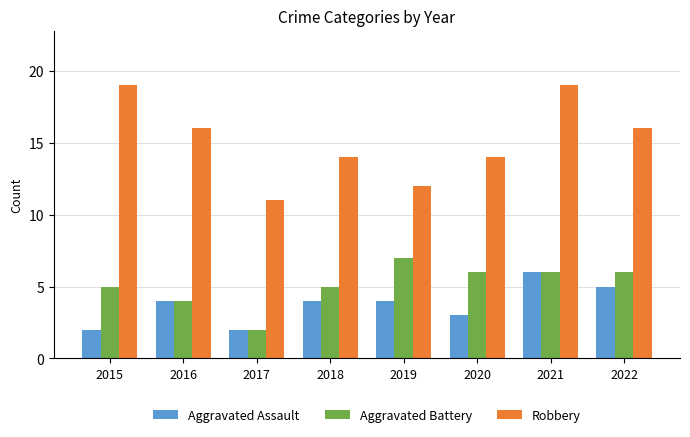

What is the value of the Robbery bar at the 1st from the left?

19